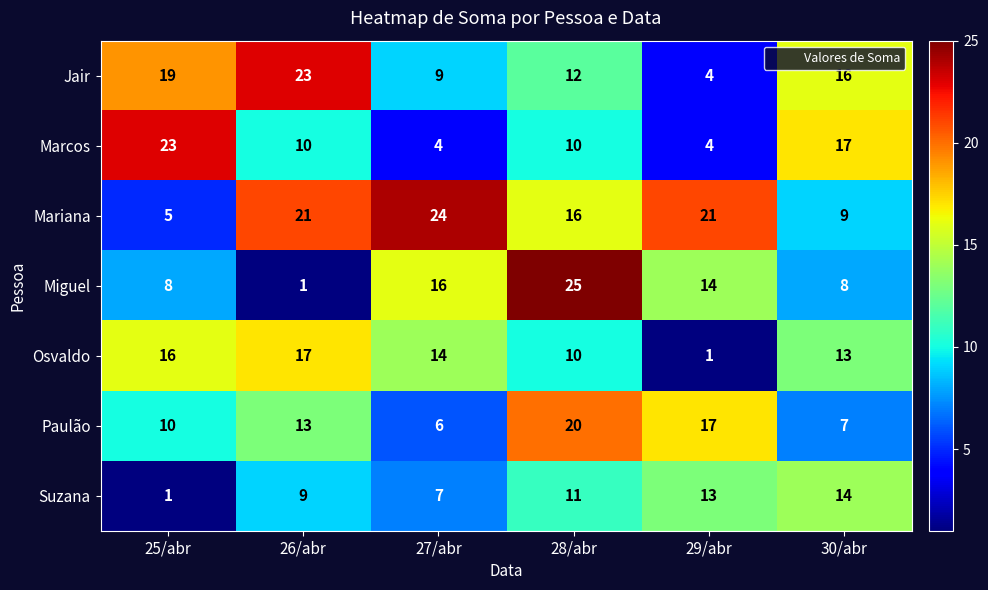

At how many categories does at least one series exceed 16?

6